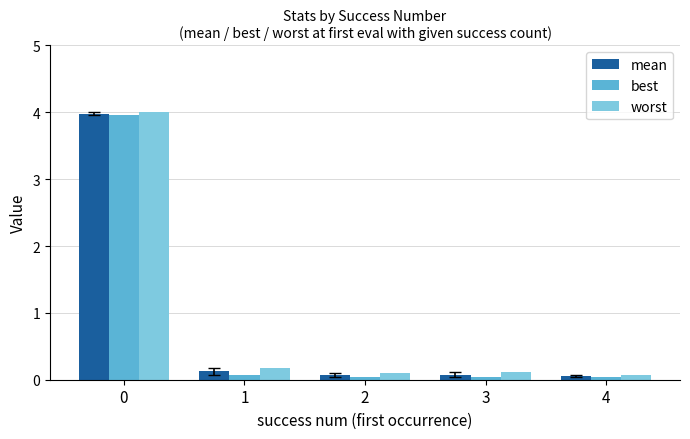

What is the sum of the mean values at 1 and 2?

0.2